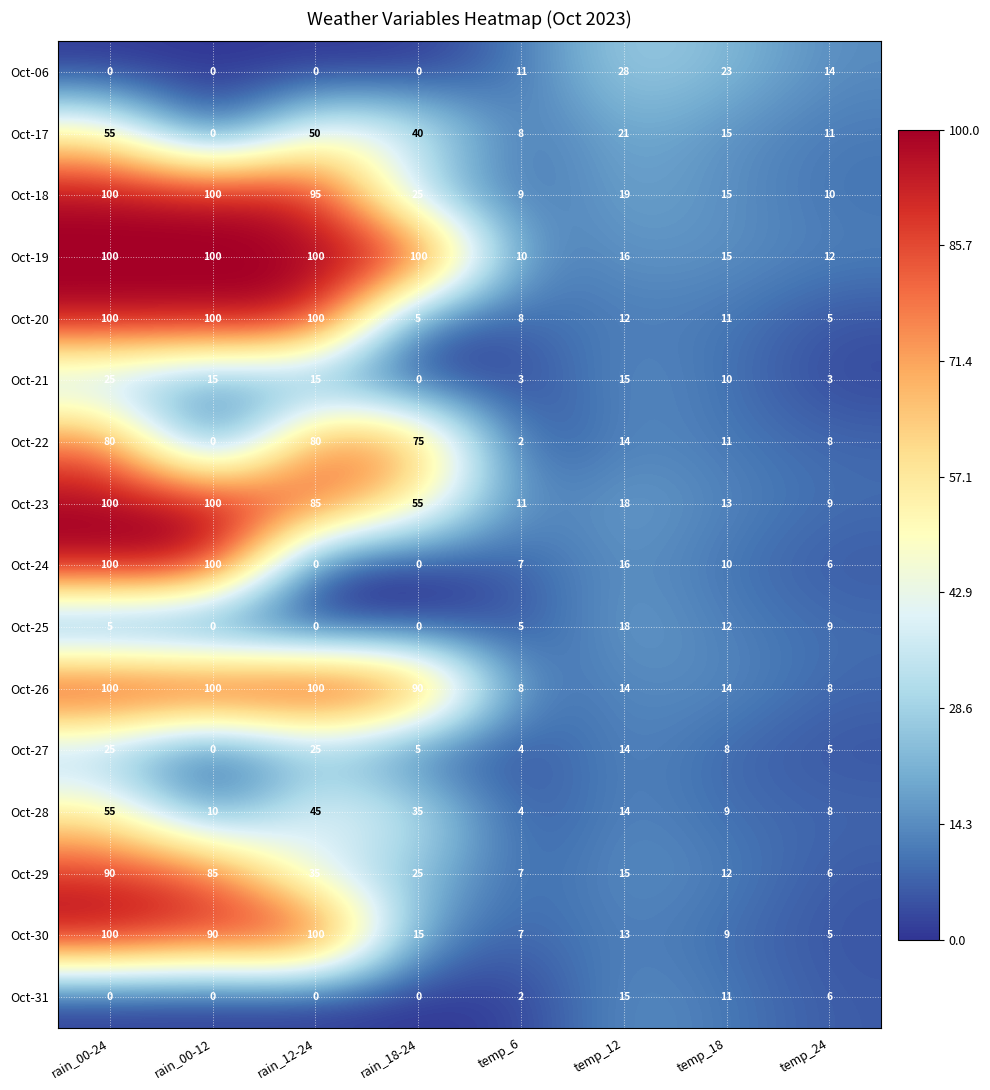

What is the greatest value displayed?

100